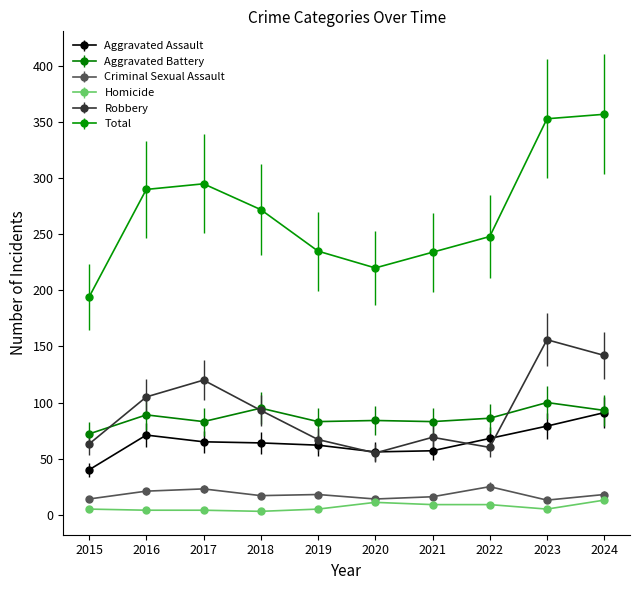

What is the total value across all series at 2017?

590